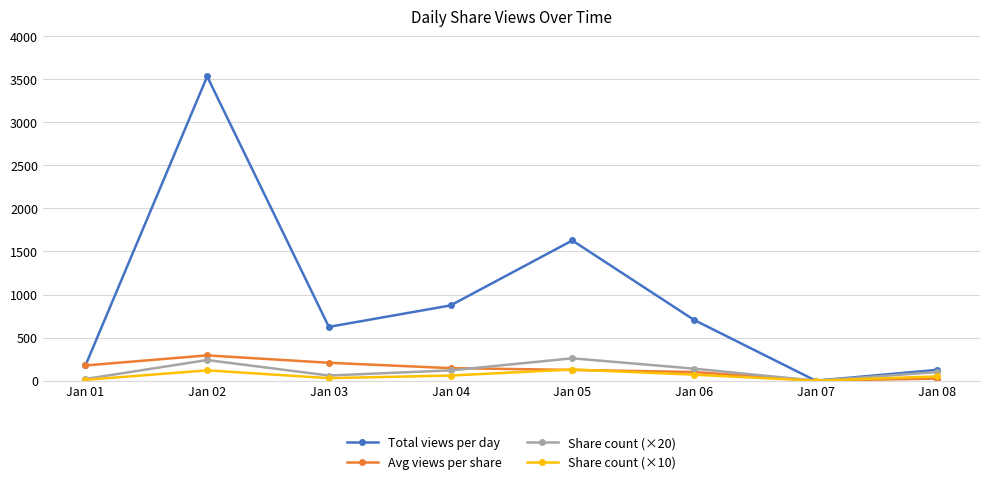

Between Jan 02 and Jan 08, which series saw the biggest shift?

Total views per day